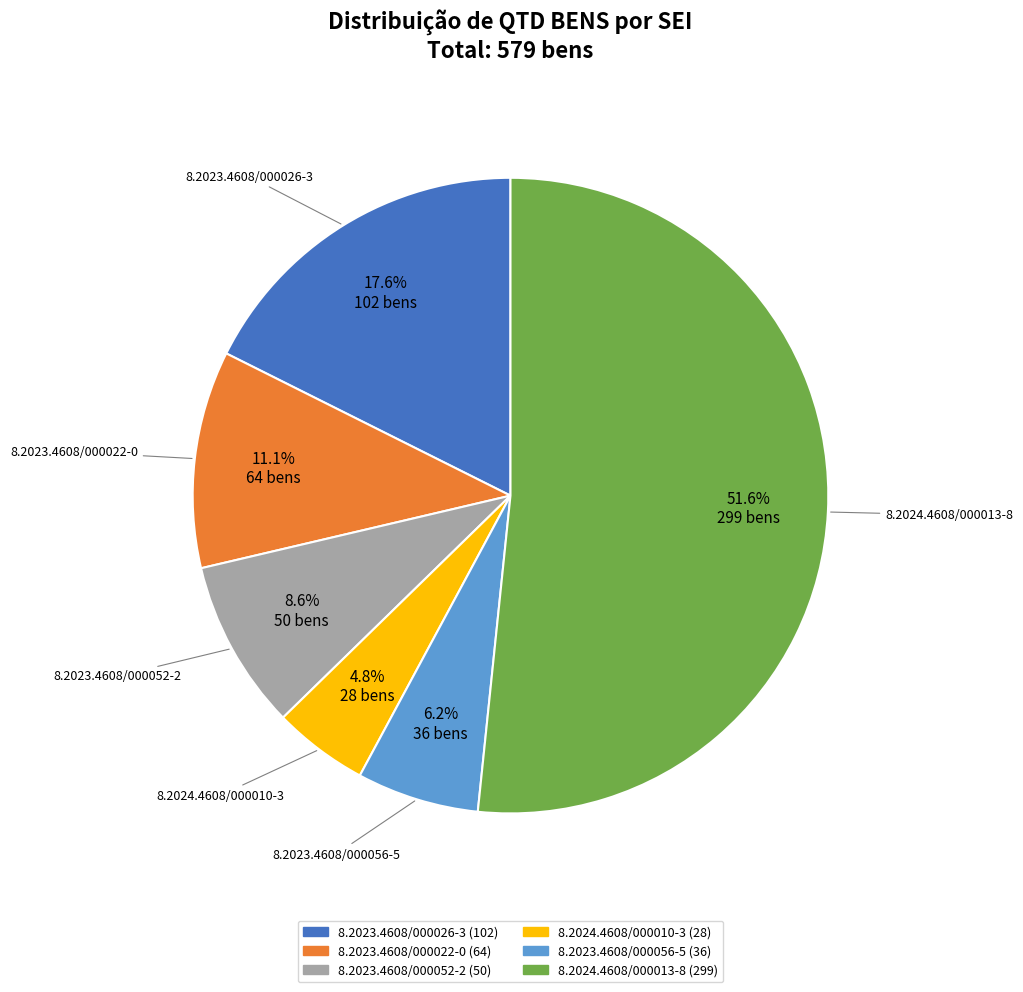

Between 8.2023.4608/000022-0 and 8.2023.4608/000026-3, which is larger?

8.2023.4608/000026-3